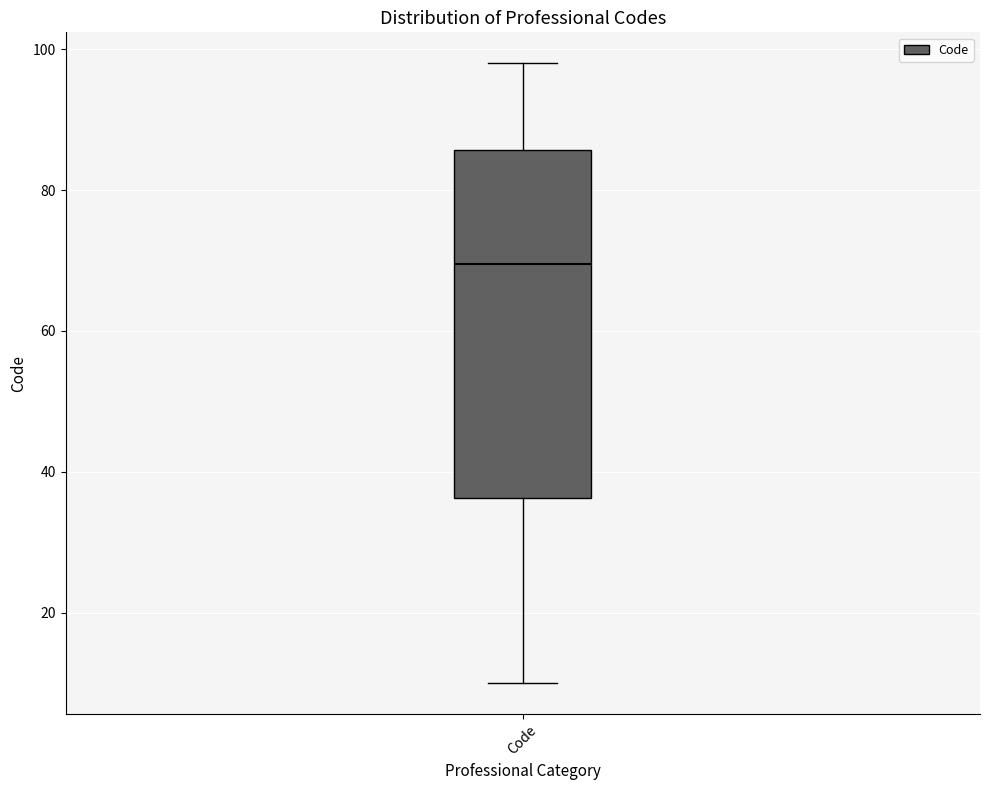

Read this box plot against the y-axis: the position of the median line, the range covered by the box, and the ends of both whiskers. The values are not printed on the chart, so give them approximately, as read against the axis.

median 70, box 36 to 86, whiskers 10 to 98